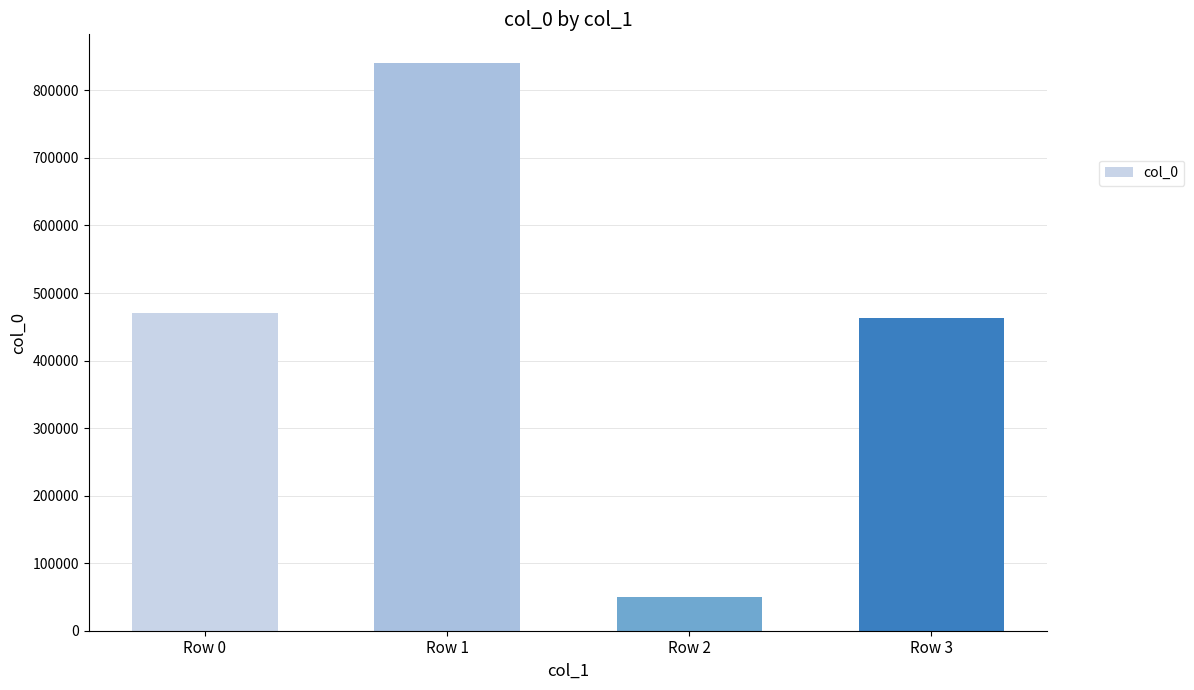

Reading right to left, extract all data points from this chart.

Row 3=462731	Row 2=49611	Row 1=840981	Row 0=471009